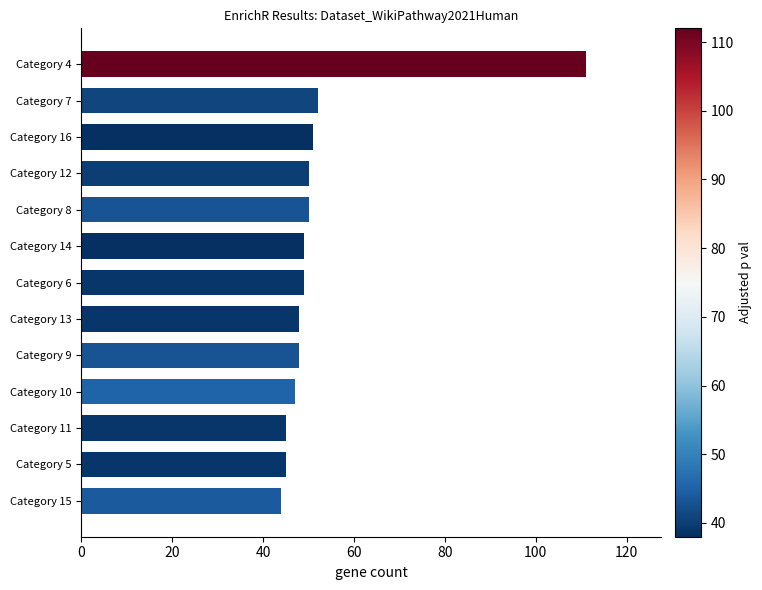

What is the change in value from Category 15 to Category 7?

+8